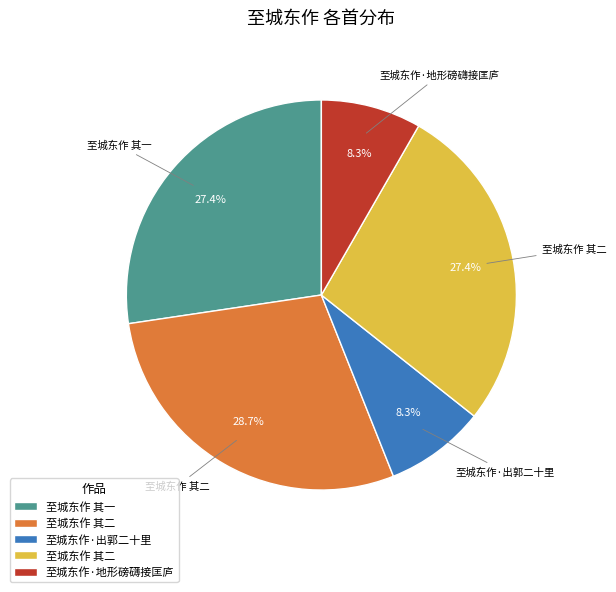

Does any single category account for the majority?

No